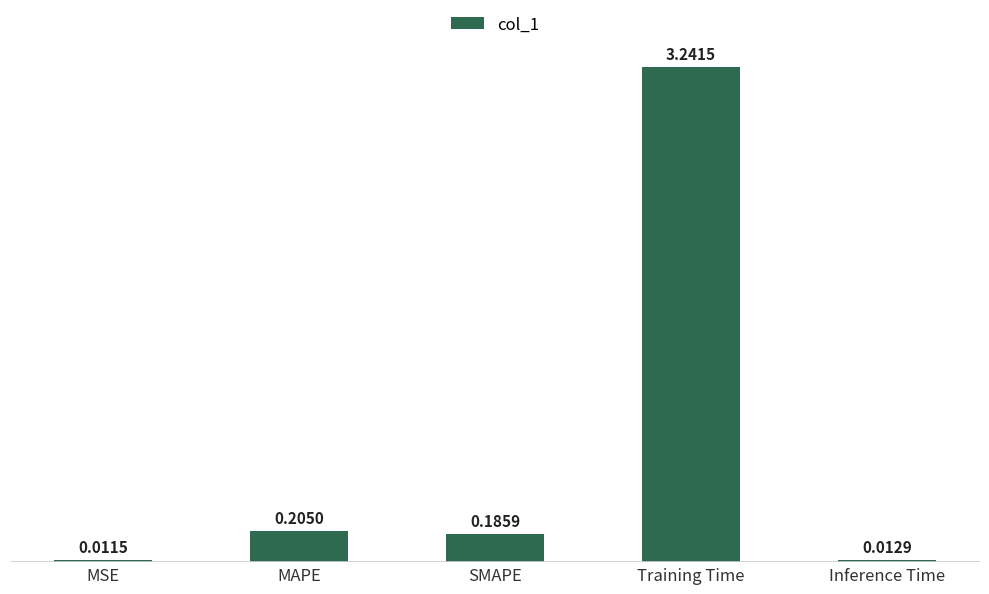

What is the sum of all values?

3.7